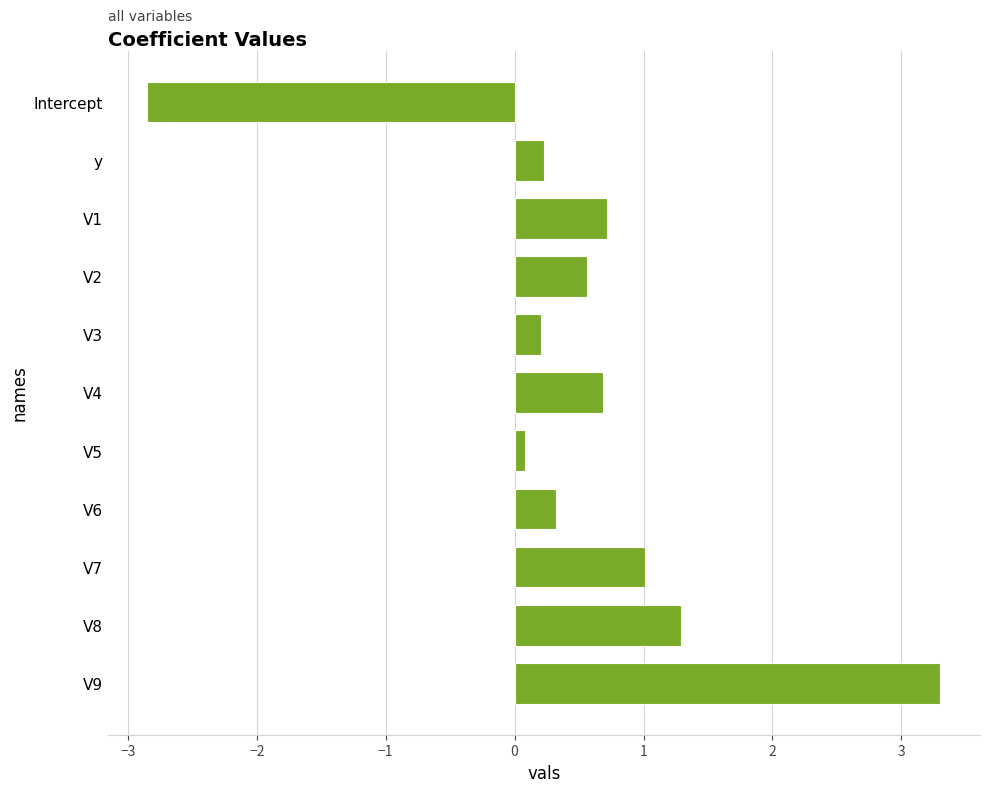

What is the label of the 9th bar from the bottom?

V1